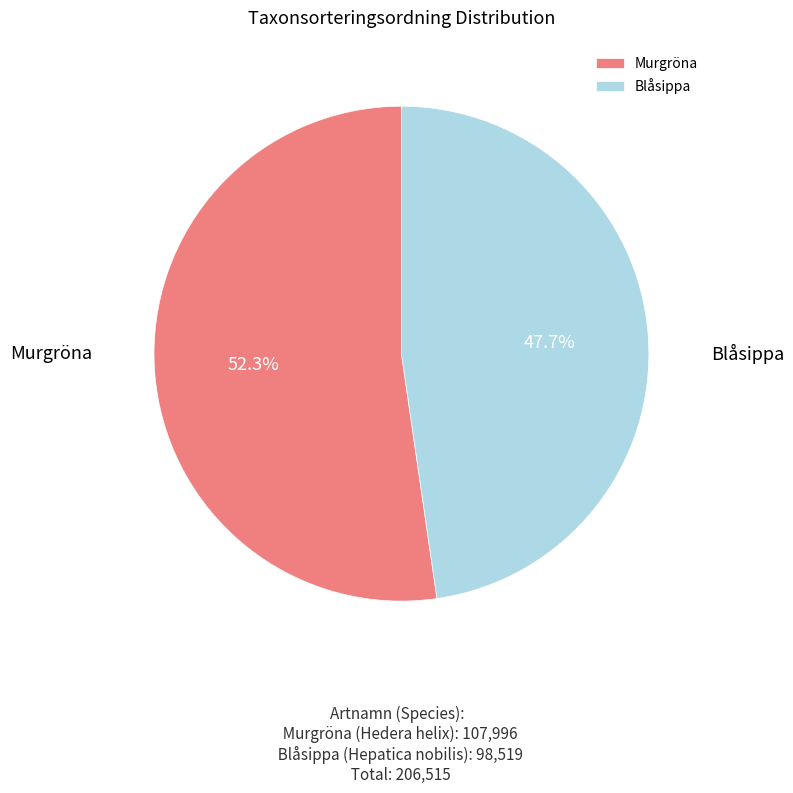

Rank the categories by value from highest to lowest.

Murgröna, Blåsippa